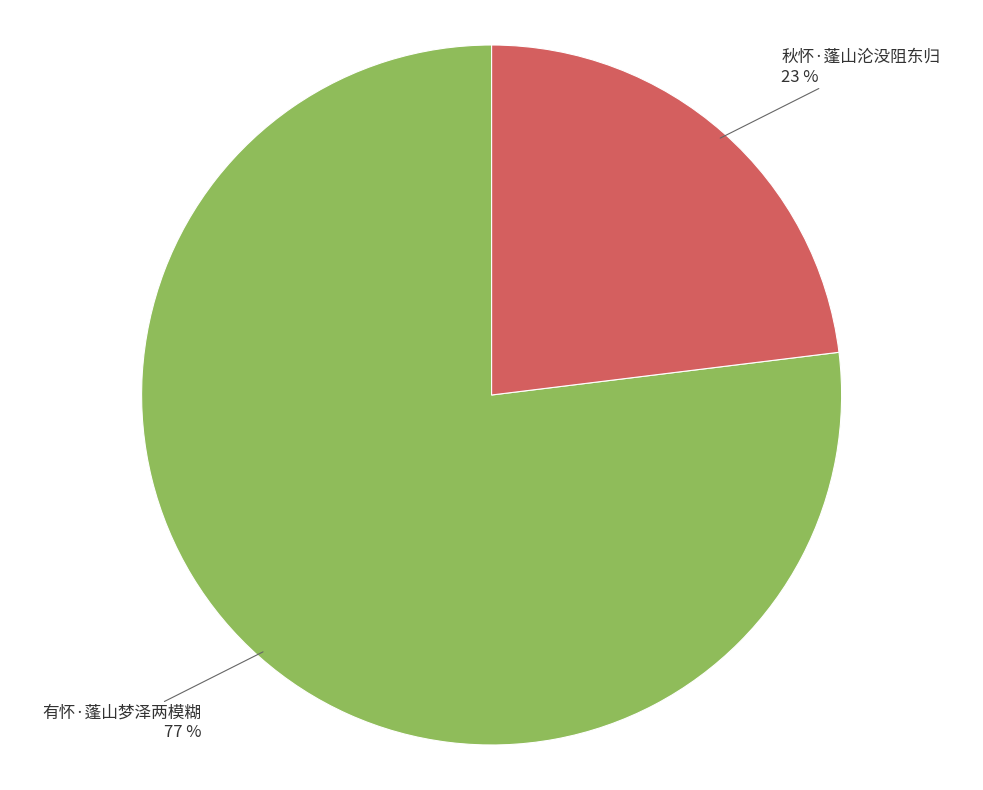

Does any single category account for the majority?

Yes